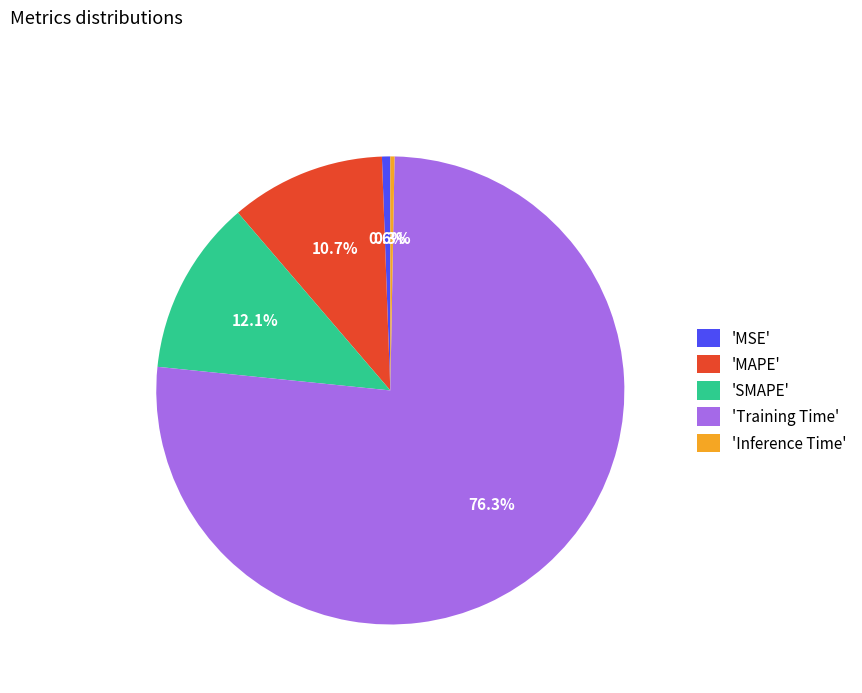

Which slice is the largest?

'Training Time'